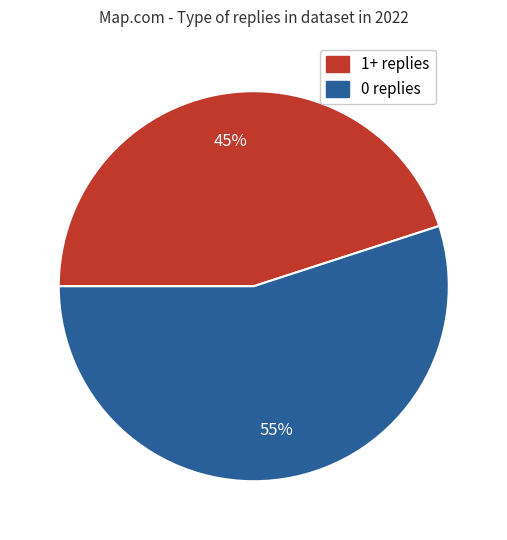

Is there a majority slice in this chart?

Yes